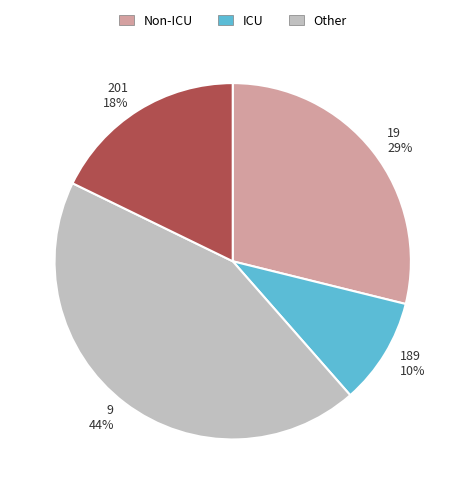

Is the sum of 189 and 19 greater than half?

No